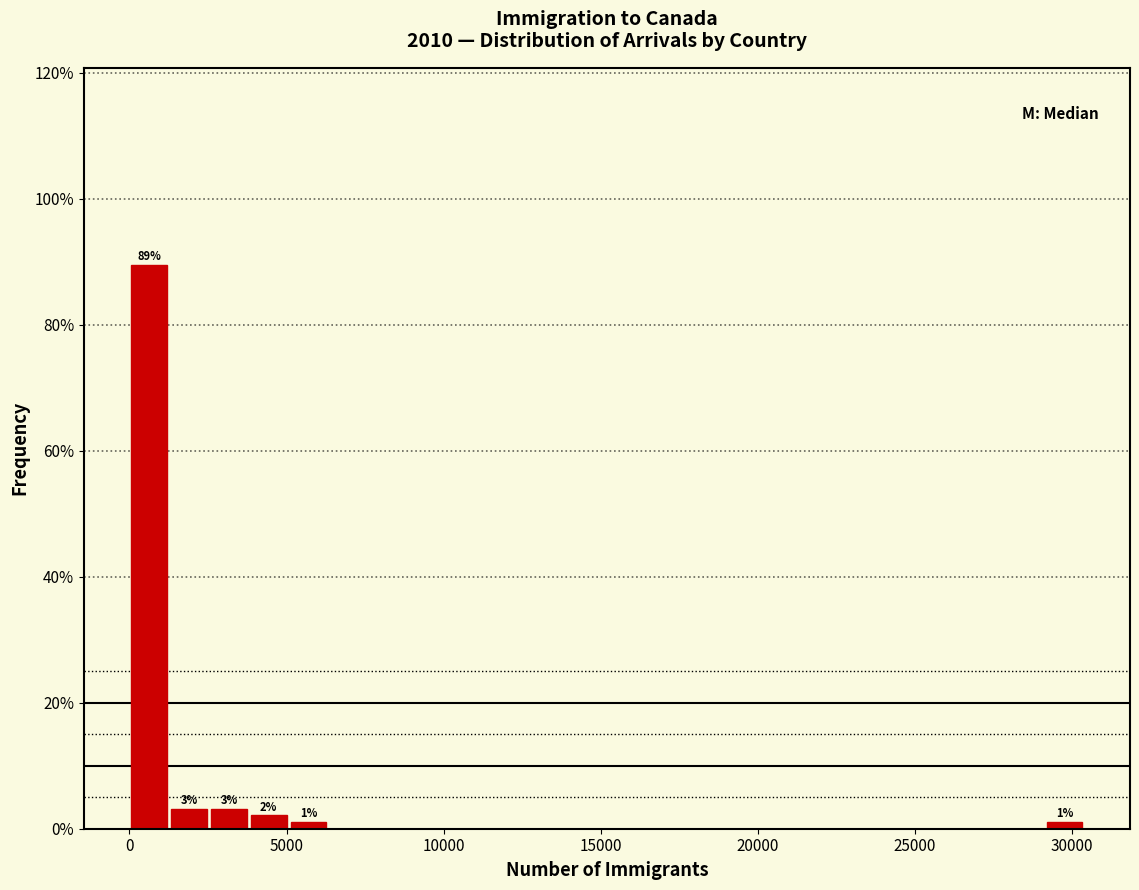

Read against the x-axis, roughly where is the centre of the tallest bar?

500